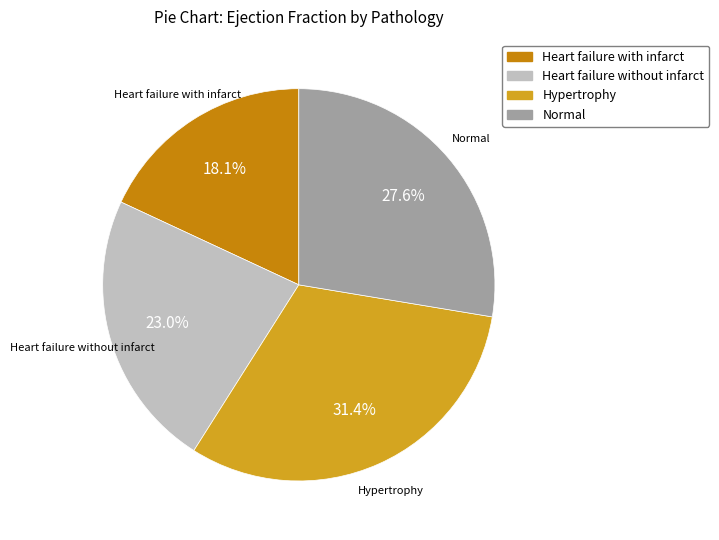

Count the number of slices in the pie.

4